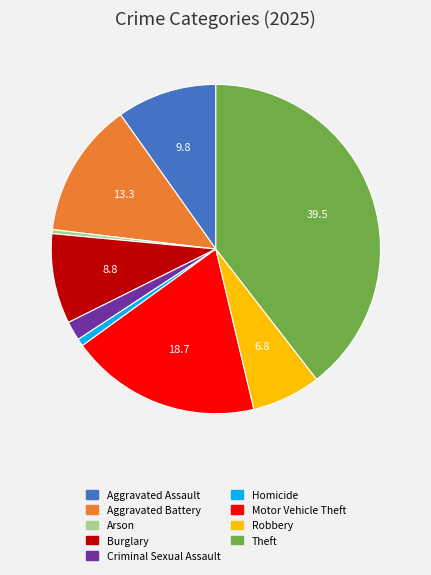

Do Criminal Sexual Assault and Aggravated Battery together represent more than half of the pie?

No